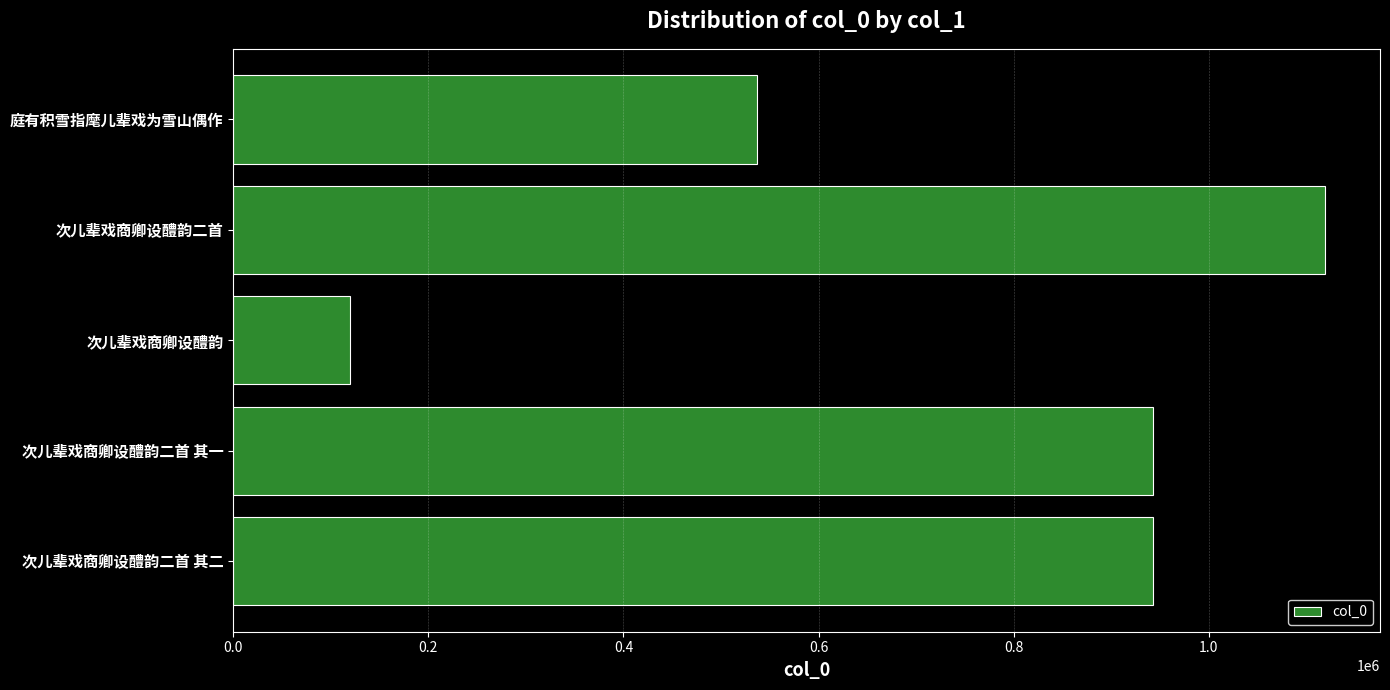

How many series are shown in this chart?

1